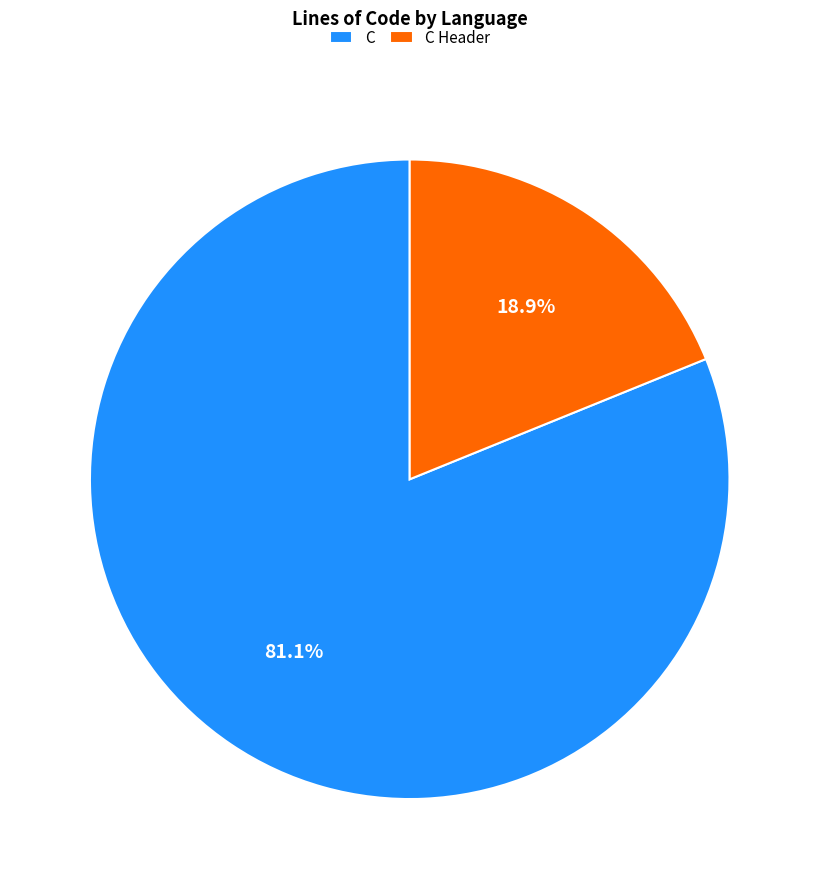

How many slices are in this pie chart?

2